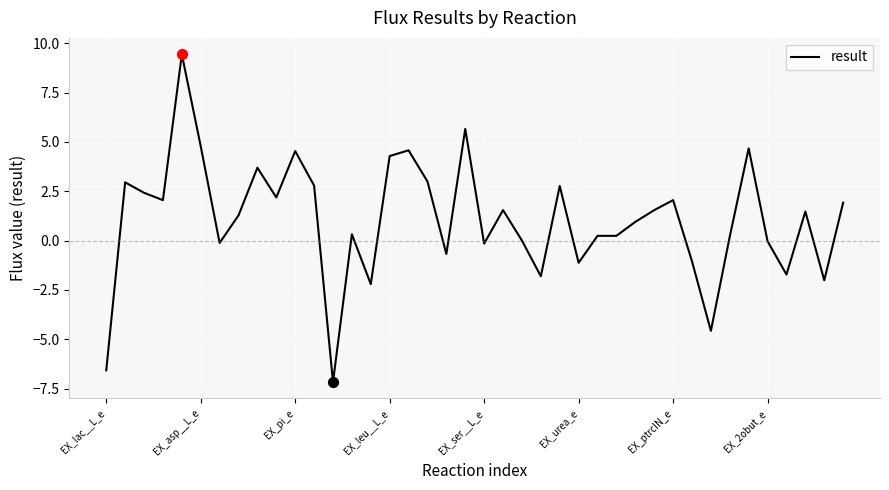

What is the minimum value shown in the chart?

-7.2